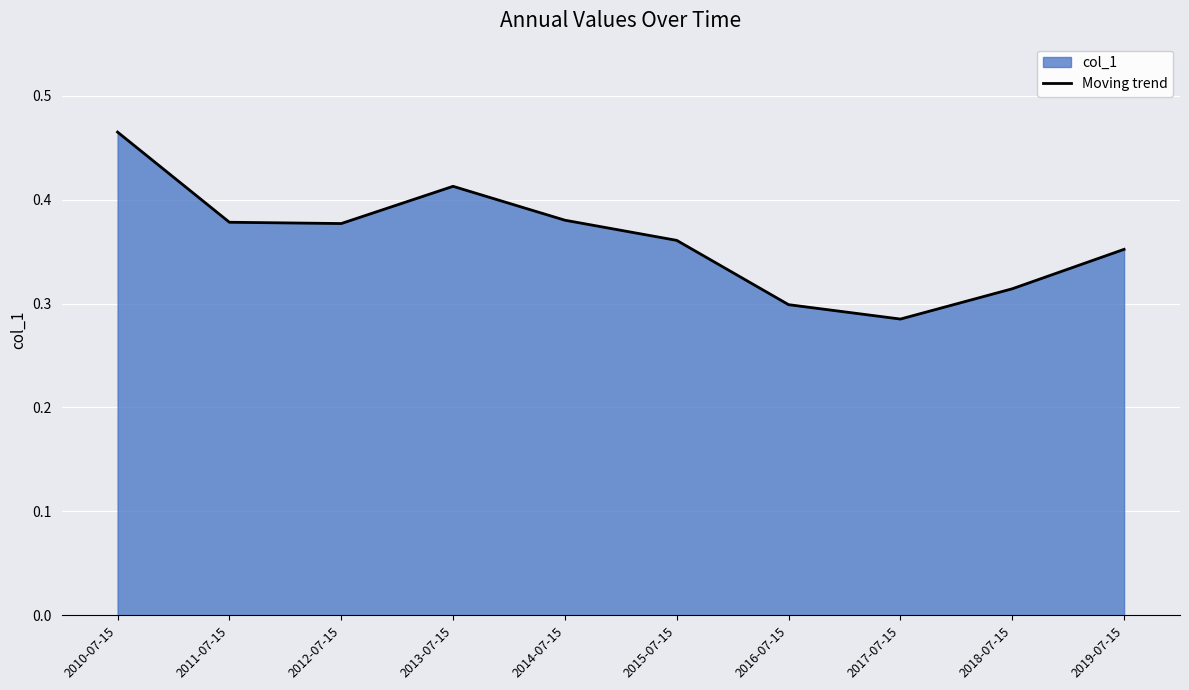

Reading left to right, list all the values displayed in this chart.

0.5	0.4	0.4	0.4	0.4	0.4	0.3	0.3	0.3	0.4